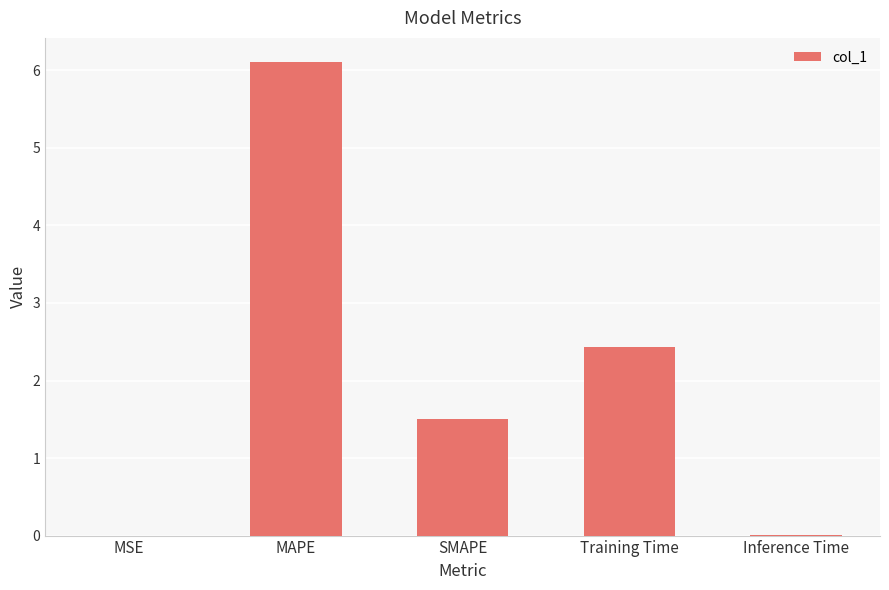

What is the sum of all values?

10.1